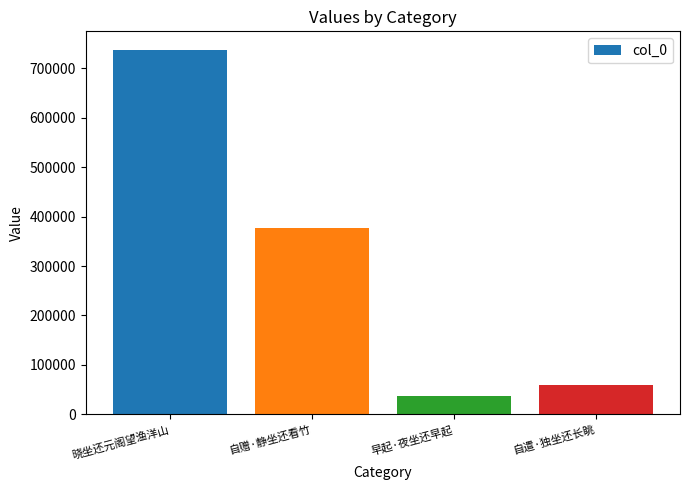

List the labels in order of value, smallest first.

早起·夜坐还早起, 自遣·独坐还长眺, 自赠·静坐还看竹, 晓坐还元阁望渔洋山